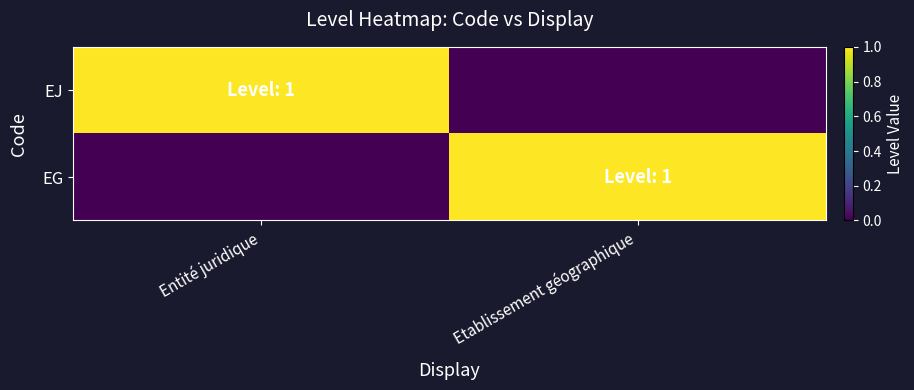

Between Etablissement géographique and Entité juridique, which is larger?

Entité juridique